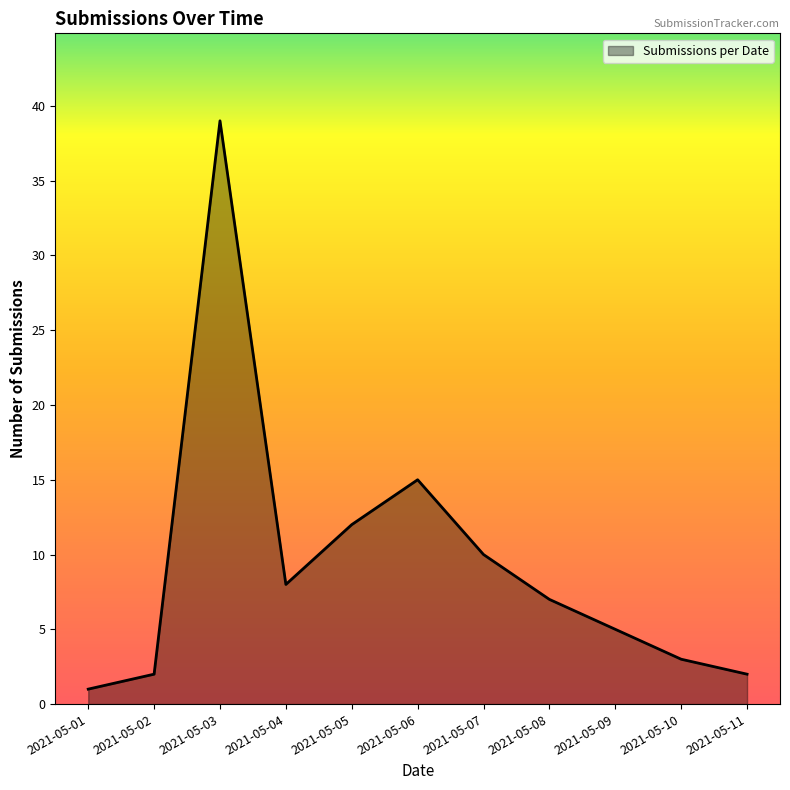

Where is the first local minimum?

2021-05-04